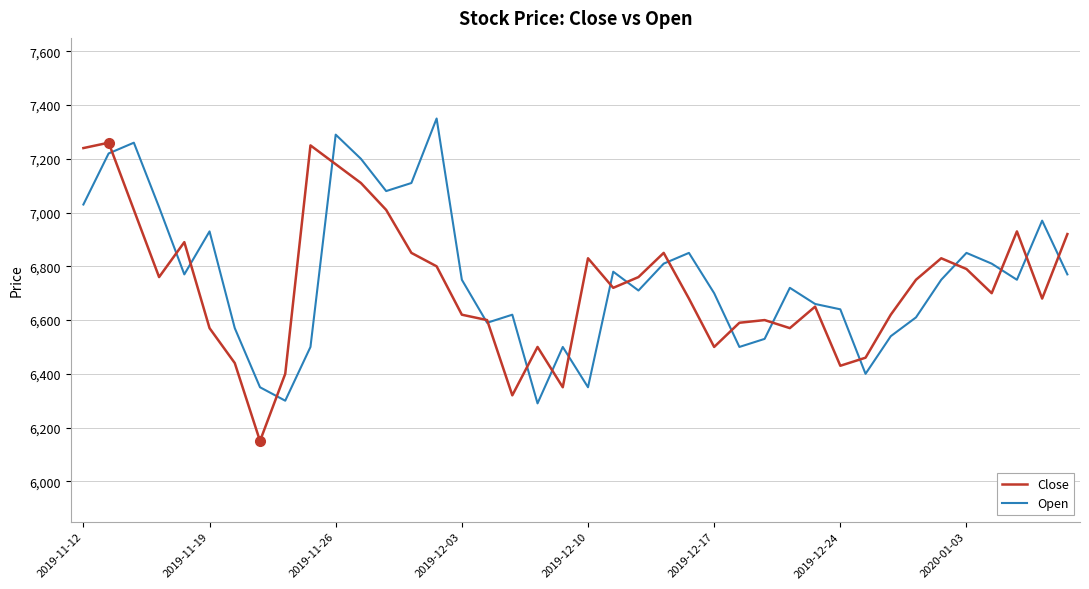

Rank the series by their maximum value, from highest to lowest.

Open, Close